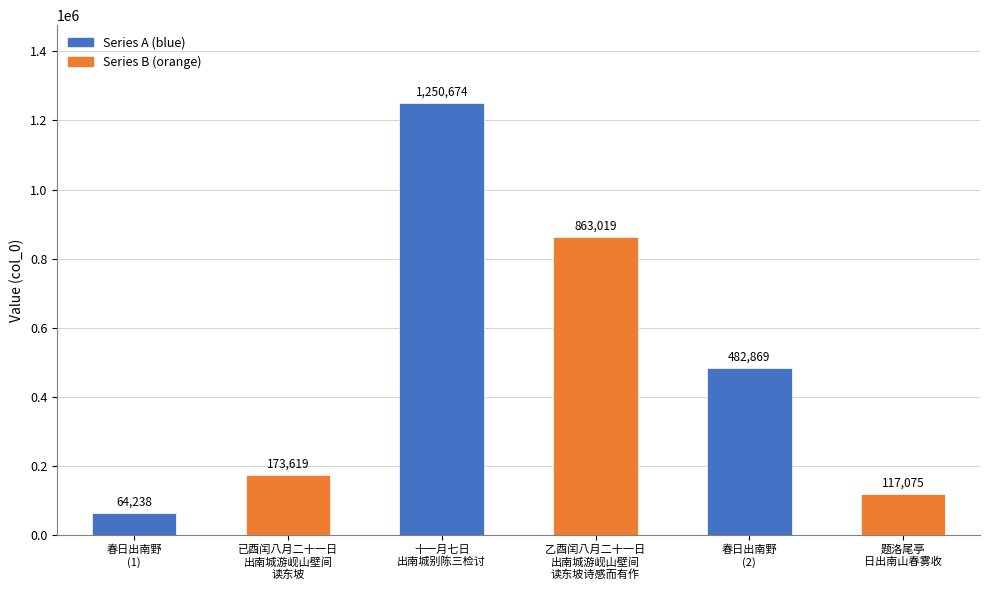

Does the chart contain any negative values?

No